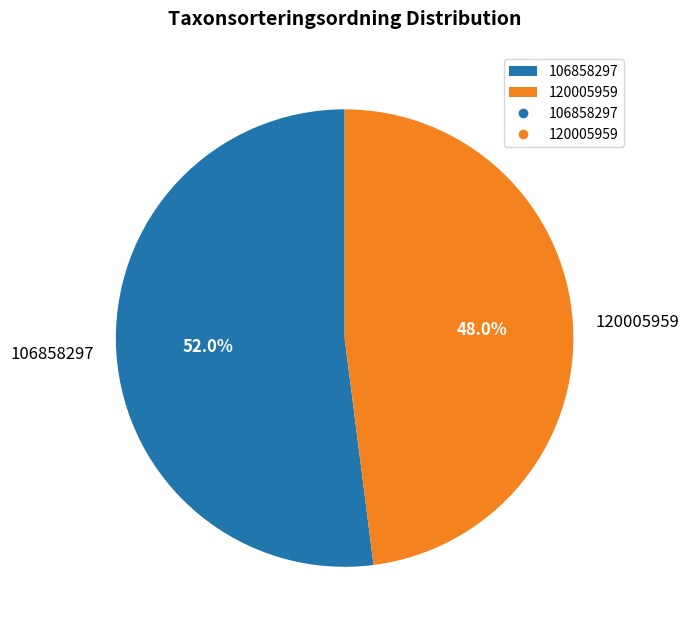

Which has a higher value, 120005959 or 106858297?

106858297